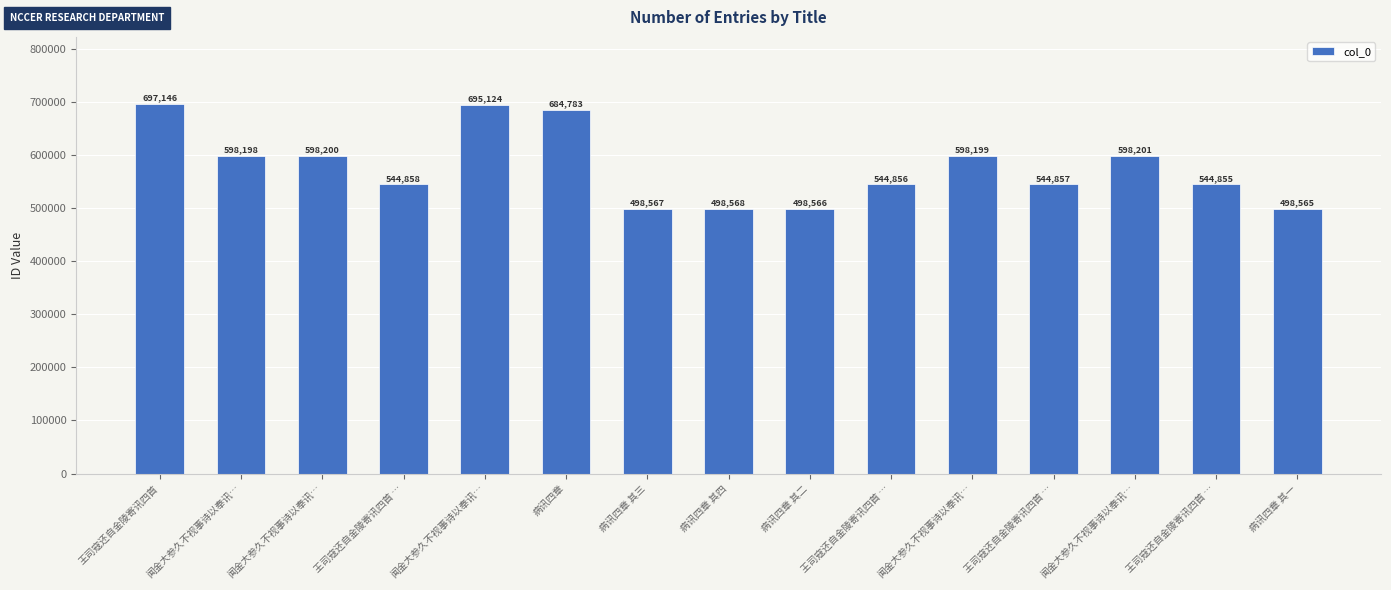

What is the greatest value displayed?

697146